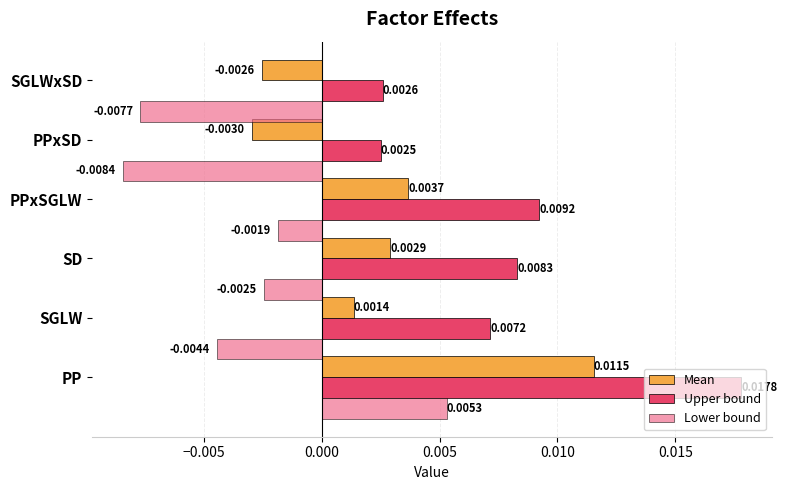

At which category is the sum across all series the highest?

PP